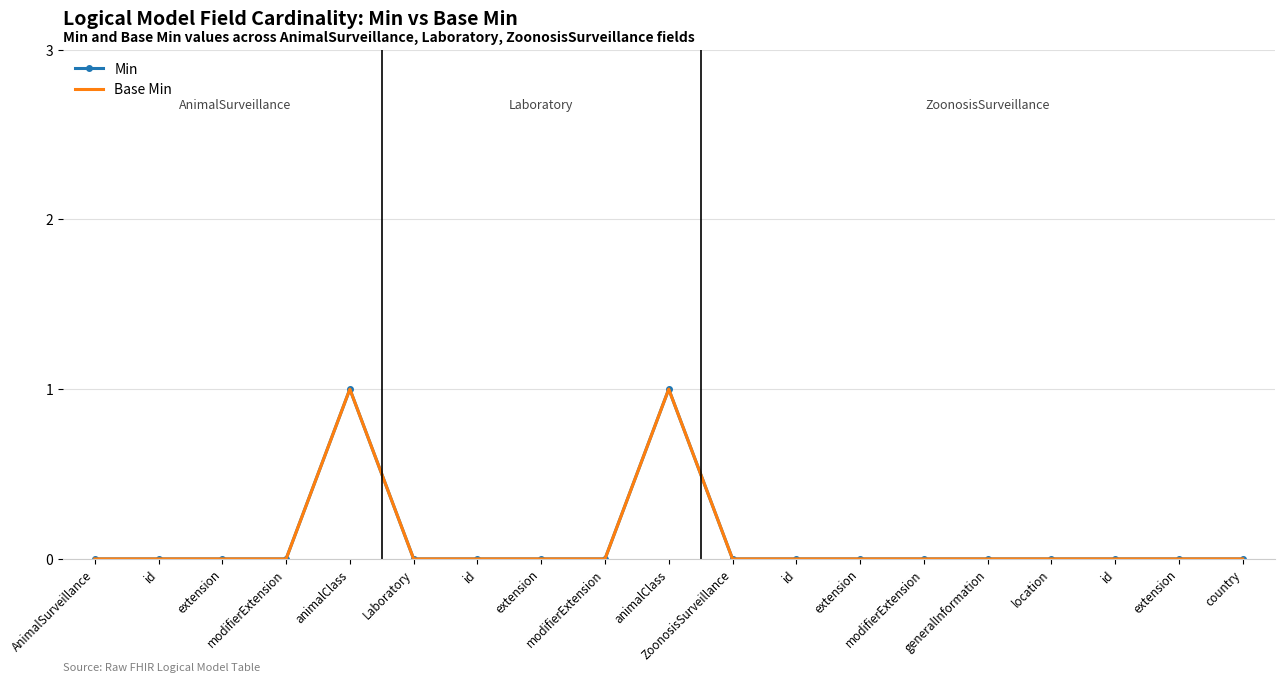

Which series has the largest total across all categories?

Min